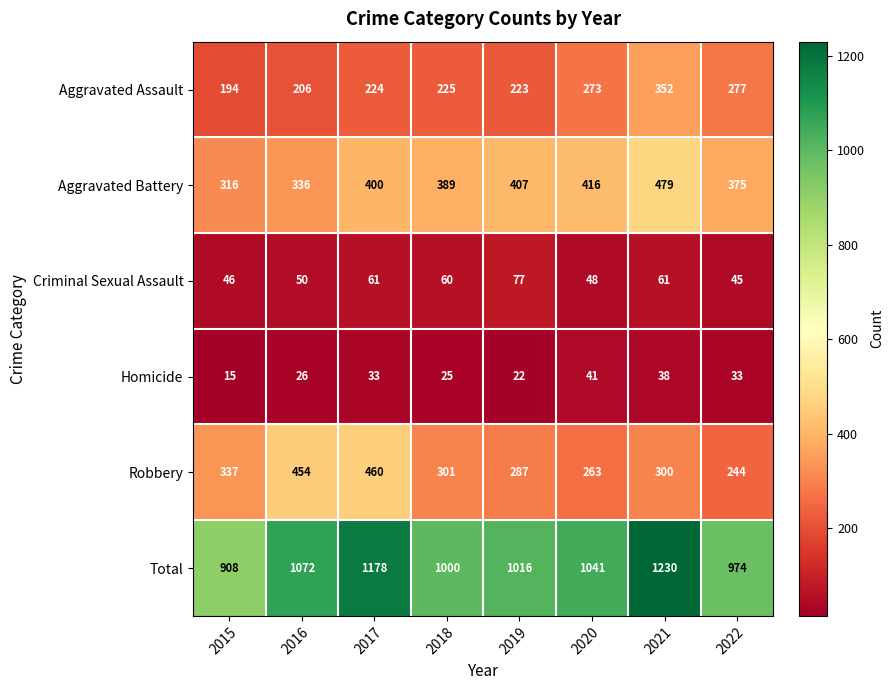

At which category does the chart reach its minimum across all series?

2015